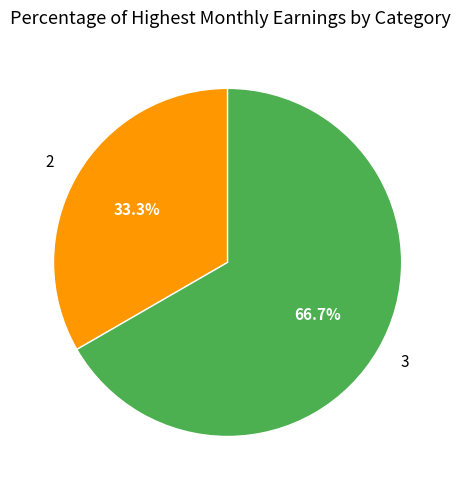

Which slice is the largest?

3